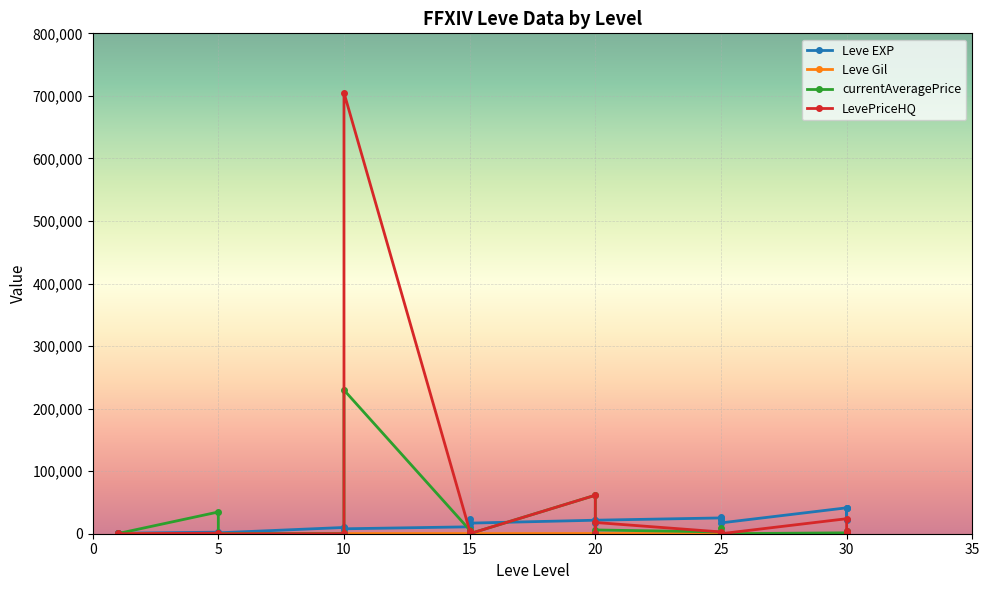

Reading left to right, transcribe all the data shown in this chart.

Leve EXP: 800	1330	800	2490	1420	1420	9990	8930	8930	7880	11040	22790	16920	16920	21600	17120	21600	25250	21650	26160	17310	41410	41410	21740	41410
Leve Gil: 113	114	115	139	169	140	191	169	284	168	230	468	170	174	344	485	281	326	229	203	126	372	296	175	440
currentAveragePrice: 700	209	229	34746	282	258	0	803	800	229718	5999	1000	0	0	61524	710	5989	2855	1007	9400	0	1440	274	3730	457
LevePriceHQ: 1788	330	0	897	300	0	0	0	402	705066	4999	0	0	0	61524	1000	17966	2855	1424	0	0	24000	627	3853	841